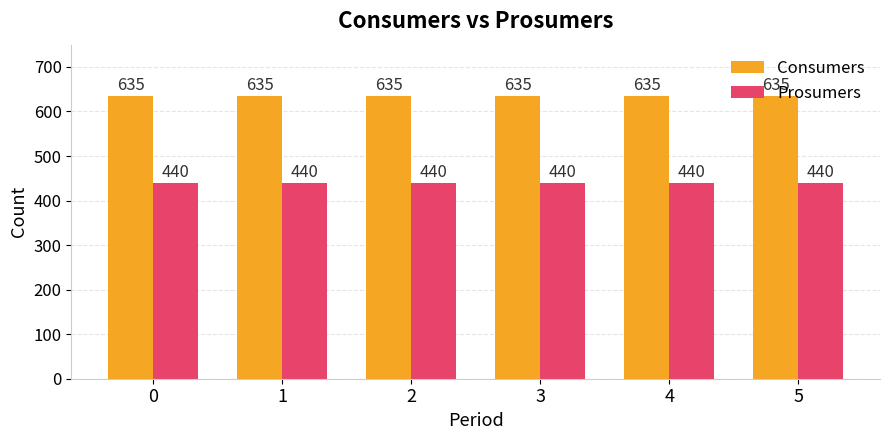

How many distinct data groups are displayed?

2